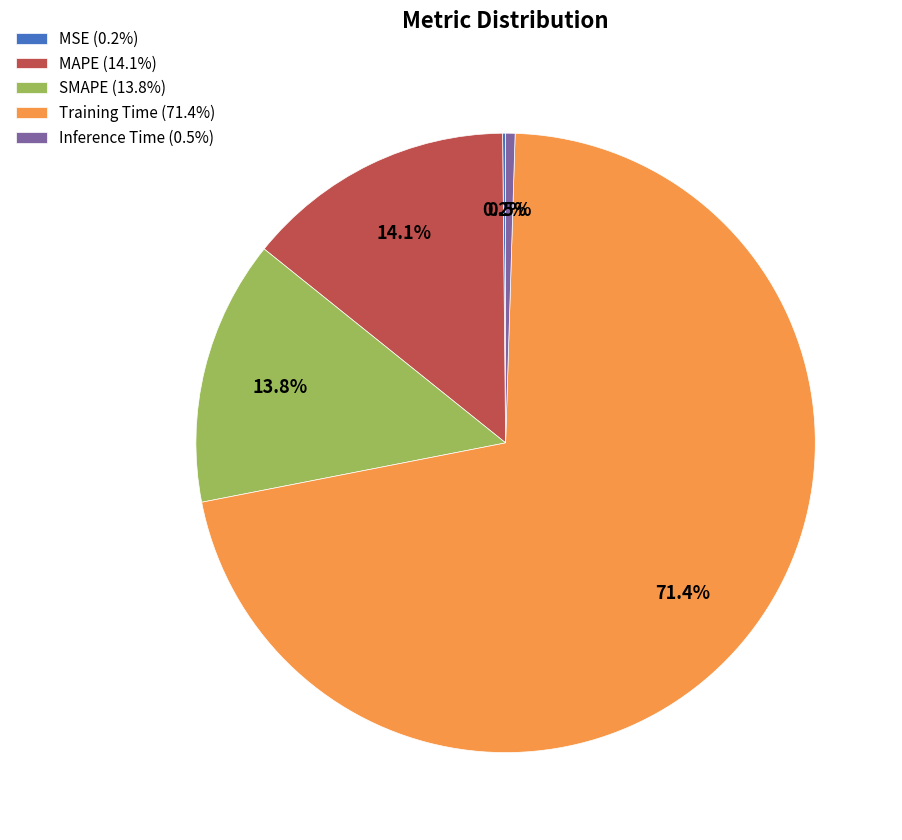

The MAPE slice represents 14% of the pie. True or false?

True